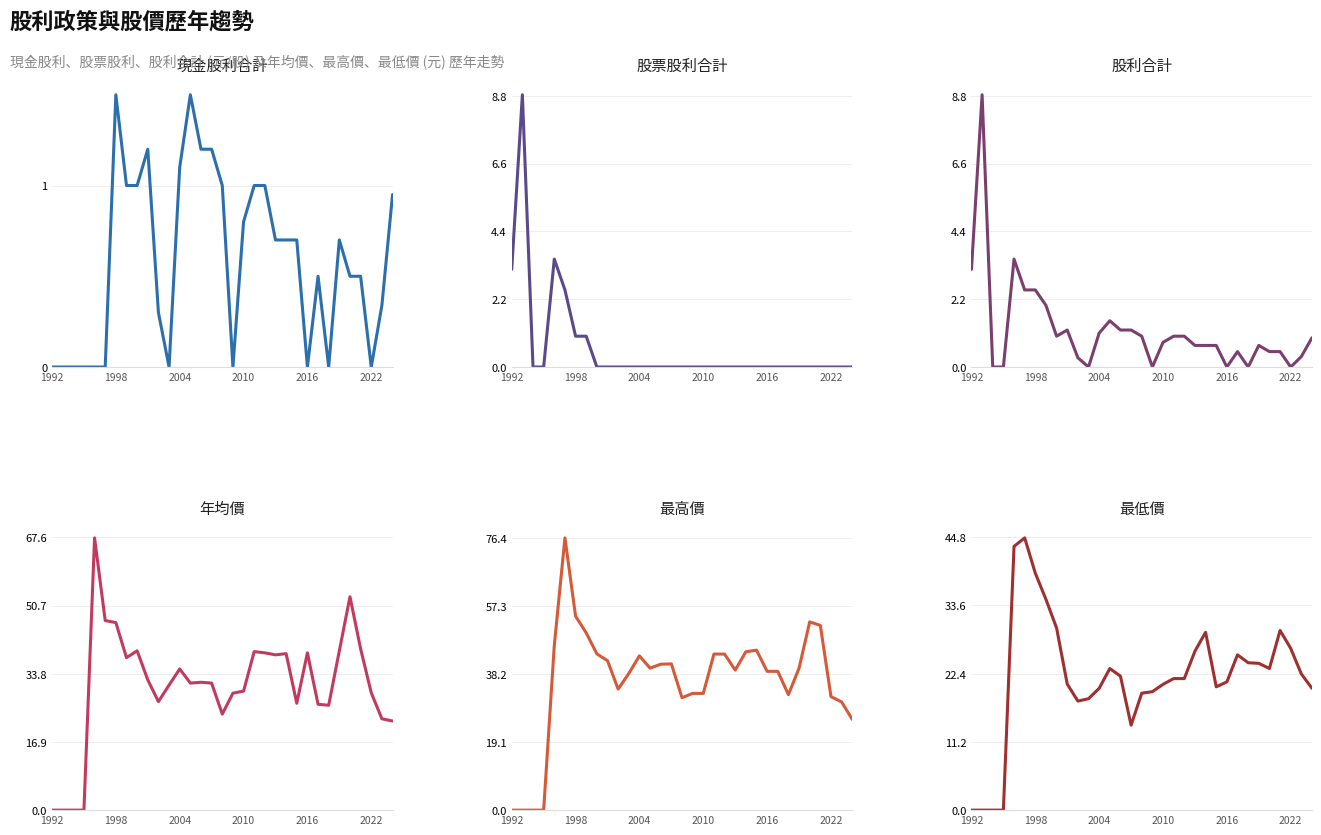

Reading left to right, extract all data points from this chart.

現金股利合計: 0.0	0.0	0.0	0.0	0.0	0.0	1.5	1.0	1.0	1.2	0.3	0.0	1.1	1.5	1.2	1.2	1.0	0.0	0.8	1.0	1.0	0.7	0.7	0.7	0.0	0.5	0.0	0.7	0.5	0.5	0.0	0.3	0.9
股票股利合計: 3.2	8.8	0.0	0.0	3.5	2.5	1.0	1.0	0.0	0.0	0.0	0.0	0.0	0.0	0.0	0.0	0.0	0.0	0.0	0.0	0.0	0.0	0.0	0.0	0.0	0.0	0.0	0.0	0.0	0.0	0.0	0.0	0.0
股利合計: 3.2	8.8	0.0	0.0	3.5	2.5	2.5	2.0	1.0	1.2	0.3	0.0	1.1	1.5	1.2	1.2	1.0	0.0	0.8	1.0	1.0	0.7	0.7	0.7	0.0	0.5	0.0	0.7	0.5	0.5	0.0	0.3	0.9
年均價: 0.0	0.0	0.0	0.0	67.5	47.0	46.5	37.8	39.5	32.3	26.9	31.0	35.0	31.5	31.7	31.5	23.8	29.0	29.5	39.3	39.0	38.5	38.8	26.5	39.0	26.2	26.0	39.5	52.9	40.0	29.1	22.6	22.1
最高價: 0.0	0.0	0.0	0.0	46.3	76.5	54.5	49.8	43.9	42.0	34.0	38.4	43.4	39.9	41.0	41.1	31.6	32.8	32.8	43.9	43.9	39.4	44.5	45.0	39.0	39.0	32.5	39.9	52.9	51.9	31.9	30.4	25.5
最低價: 0.0	0.0	0.0	0.0	43.3	44.7	38.9	34.6	29.9	20.7	17.9	18.3	20.0	23.2	22.0	13.9	19.2	19.4	20.6	21.6	21.6	26.1	29.2	20.2	21.1	25.5	24.2	24.1	23.2	29.5	26.6	22.4	20.0